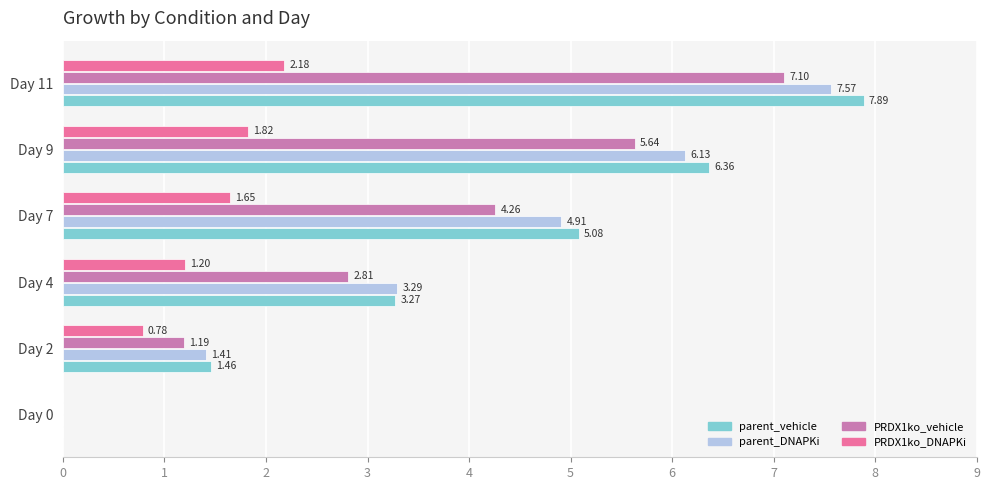

What is the sum of the PRDX1ko_vehicle values at Day 7 and Day 4?

7.1